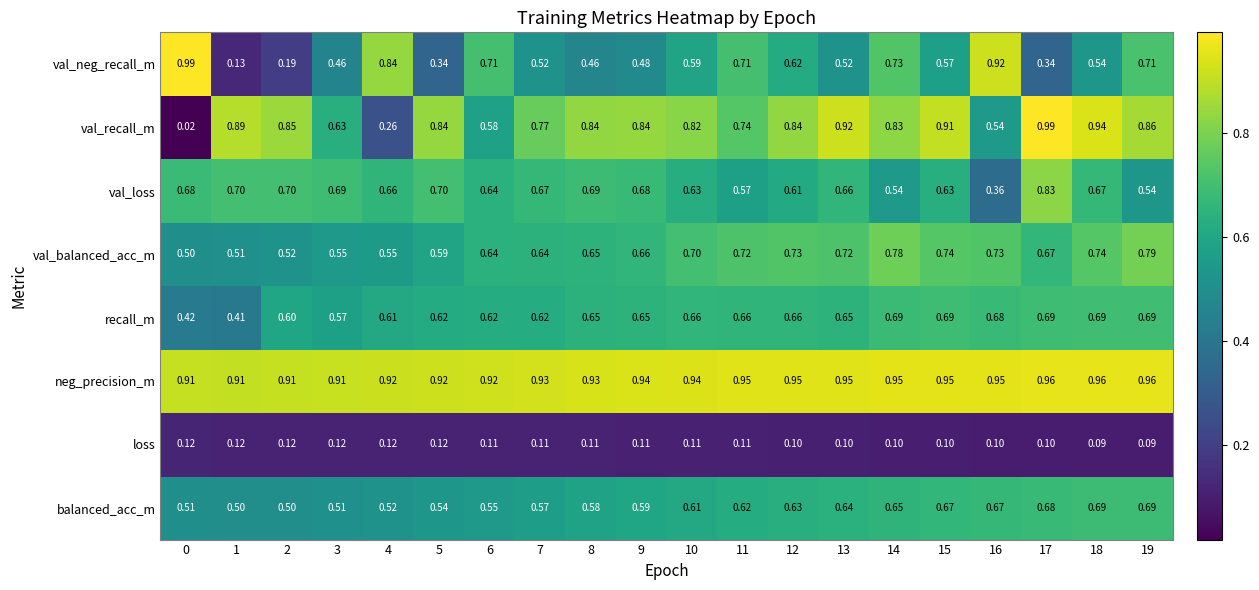

Which series changed the most between 1 and 9?

val_neg_recall_m